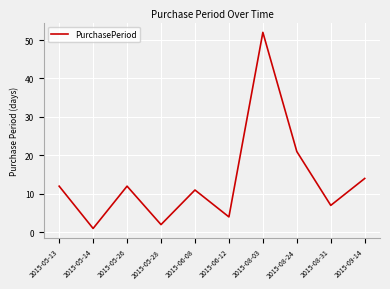

Read the value at 2015-05-28.

2